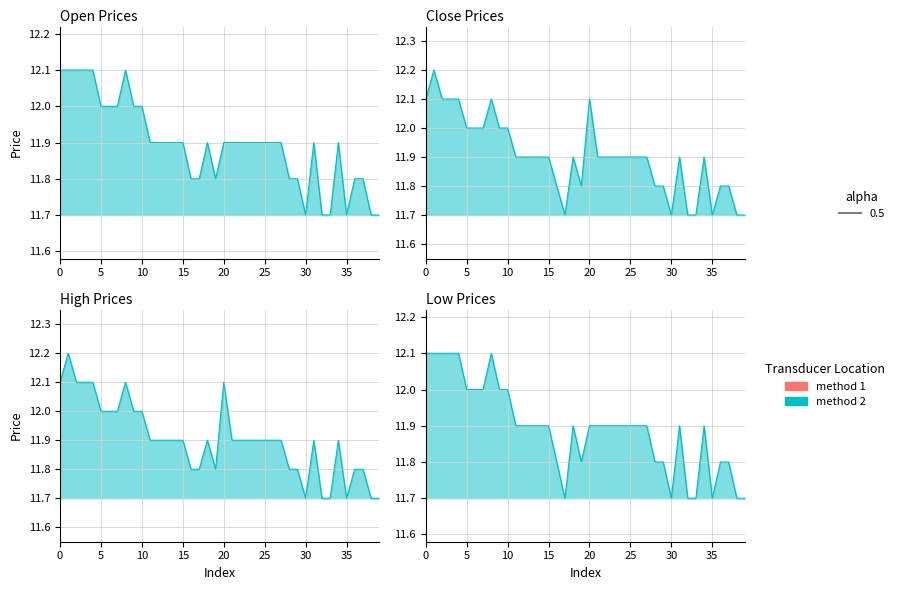

At which label is open closest to 11?

30